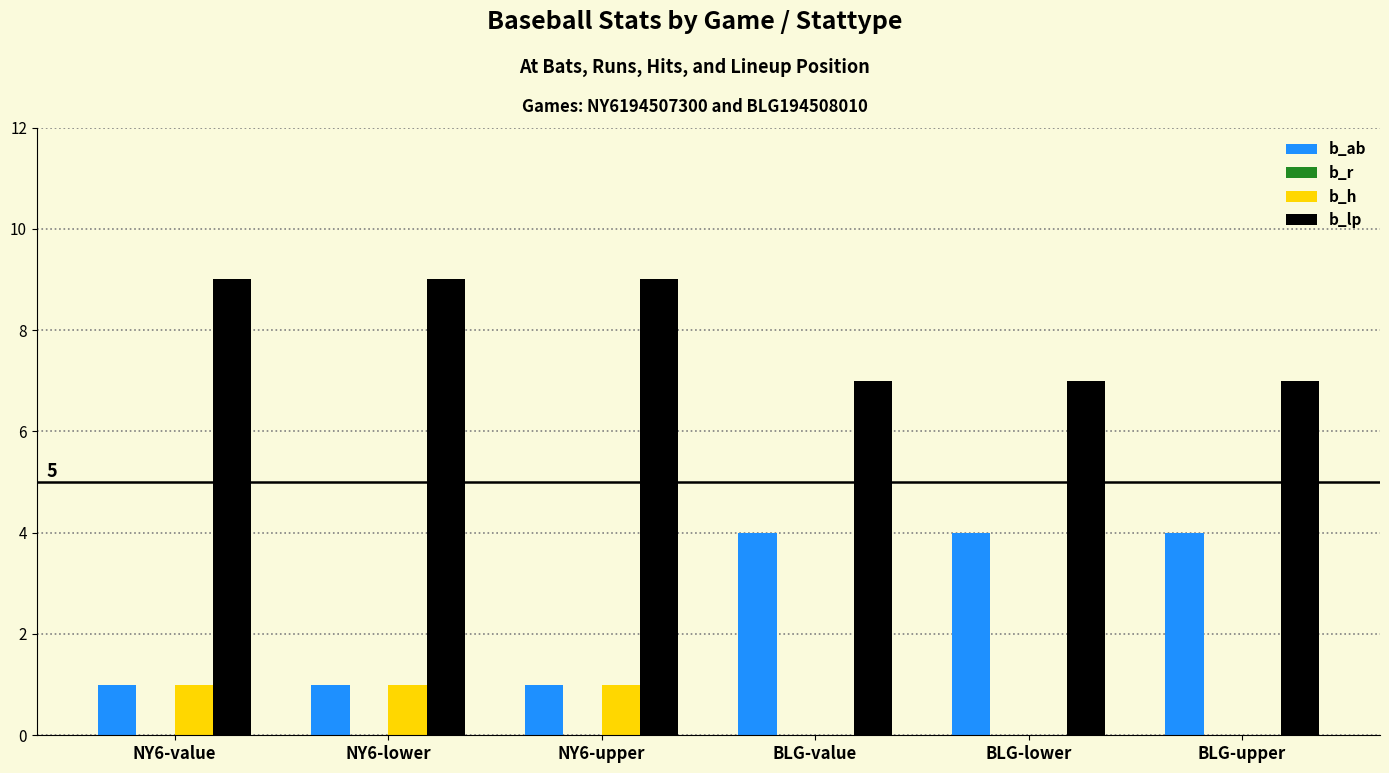

Reading left to right, what are all the values shown in this chart?

b_ab: NY6-value=1	NY6-lower=1	NY6-upper=1	BLG-value=4	BLG-lower=4	BLG-upper=4
b_h: NY6-value=1	NY6-lower=1	NY6-upper=1	BLG-value=0	BLG-lower=0	BLG-upper=0
b_lp: NY6-value=9	NY6-lower=9	NY6-upper=9	BLG-value=7	BLG-lower=7	BLG-upper=7